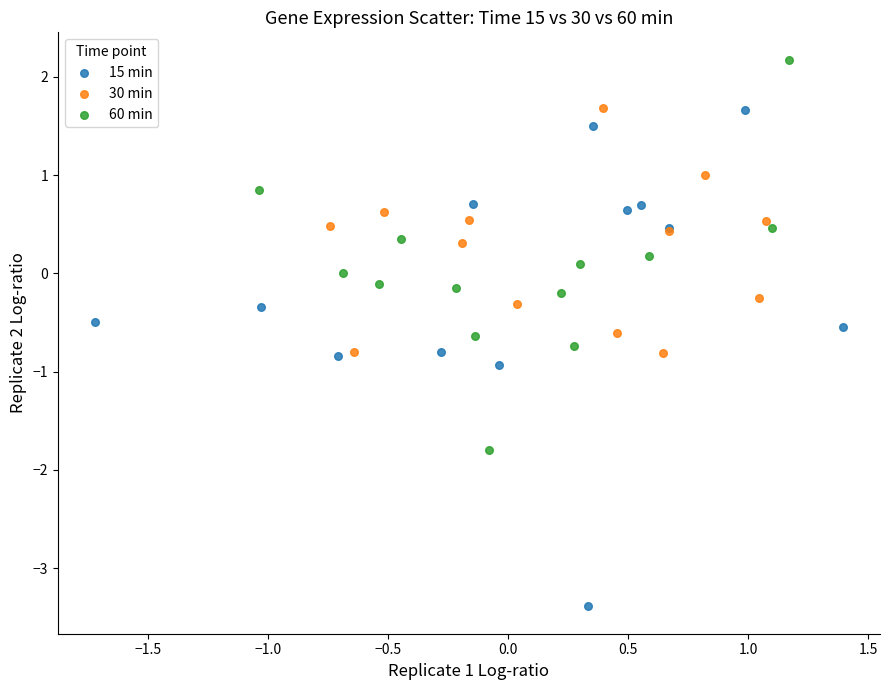

Which series contains the highest Y value?

60 min